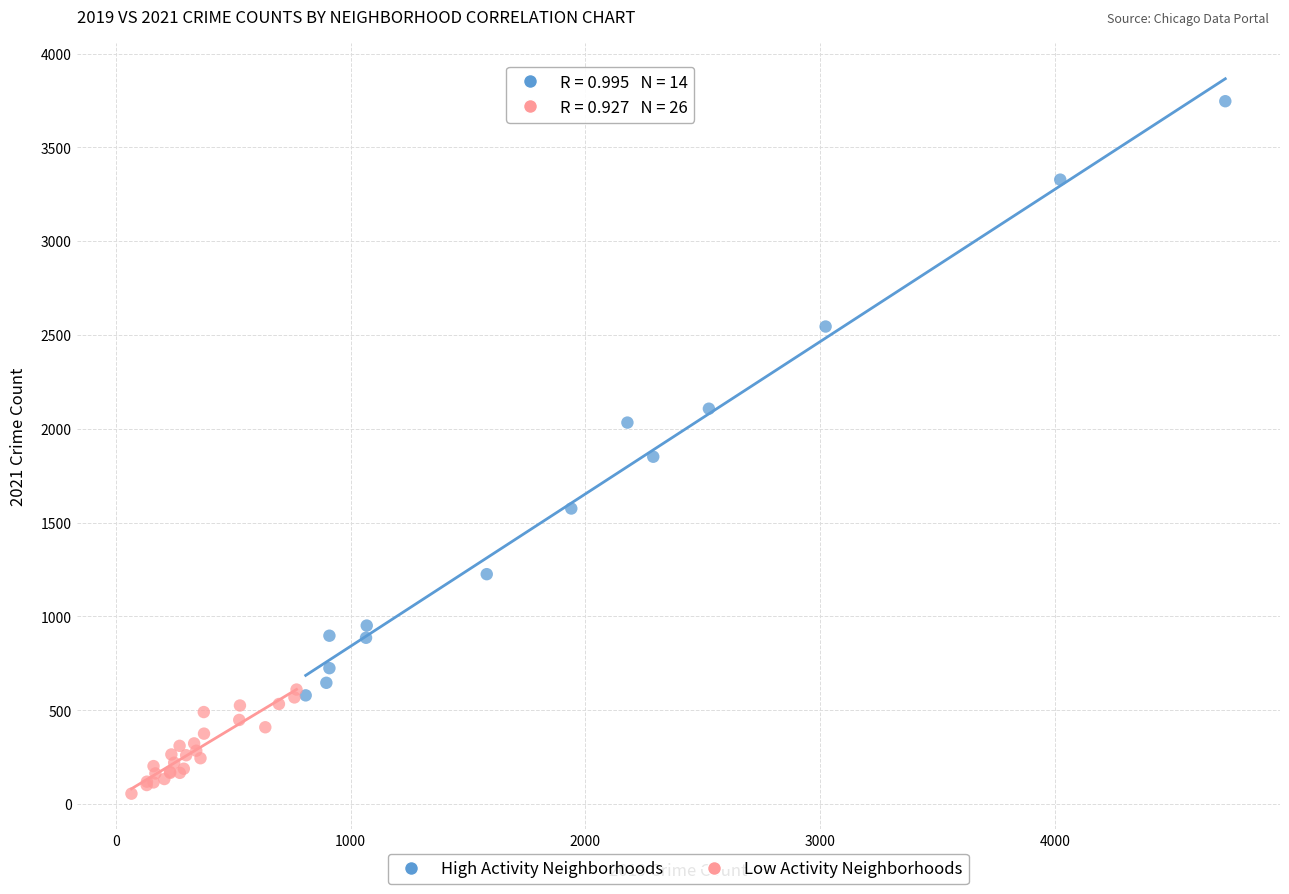

Which series has the largest Y range (max minus min)?

High Activity Neighborhoods